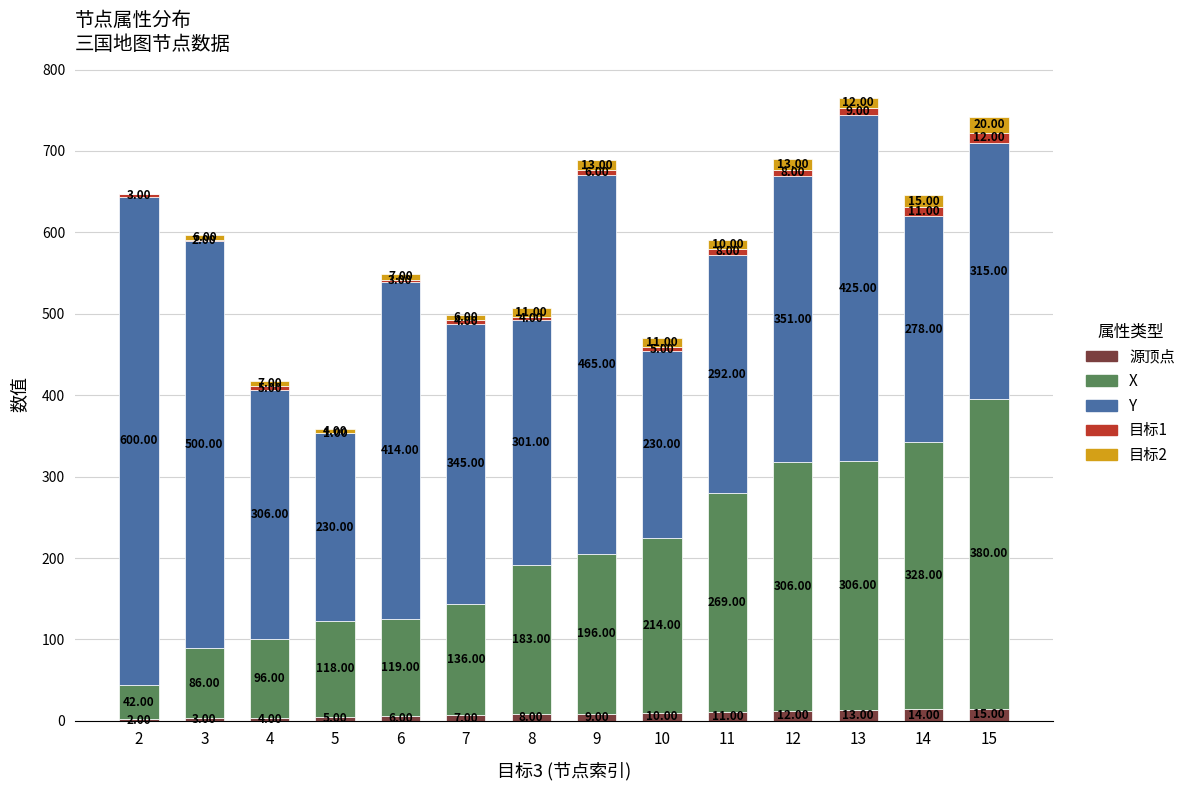

How many data points does each series have?

14